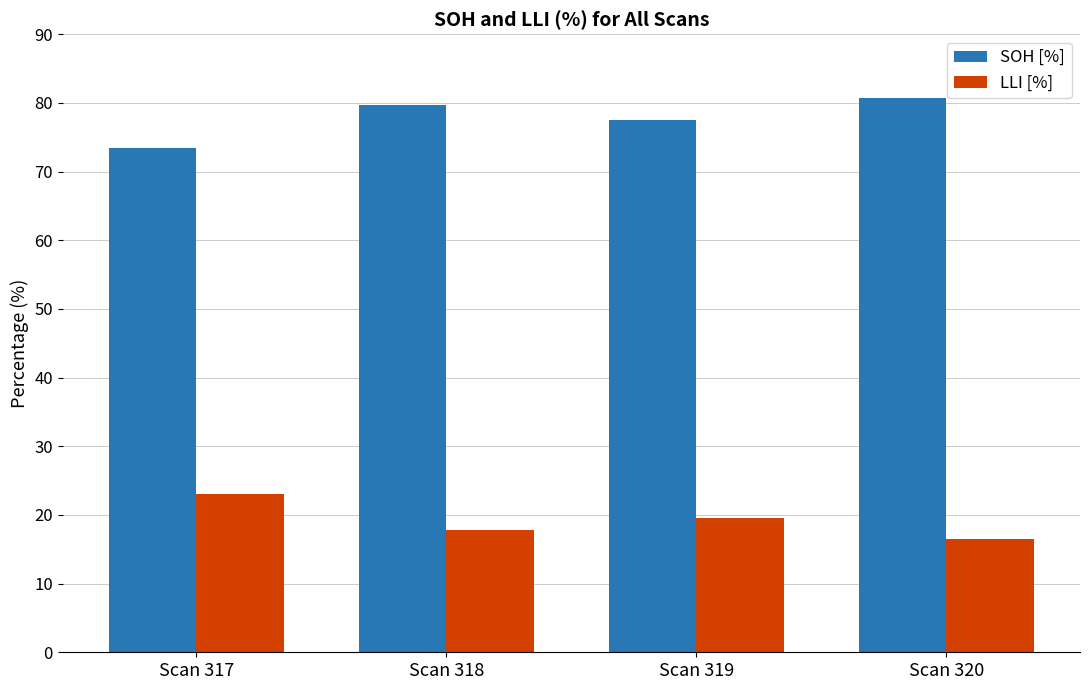

Is the value of SOH [%] at Scan 320 greater than the value of LLI [%] at Scan 319?

Yes